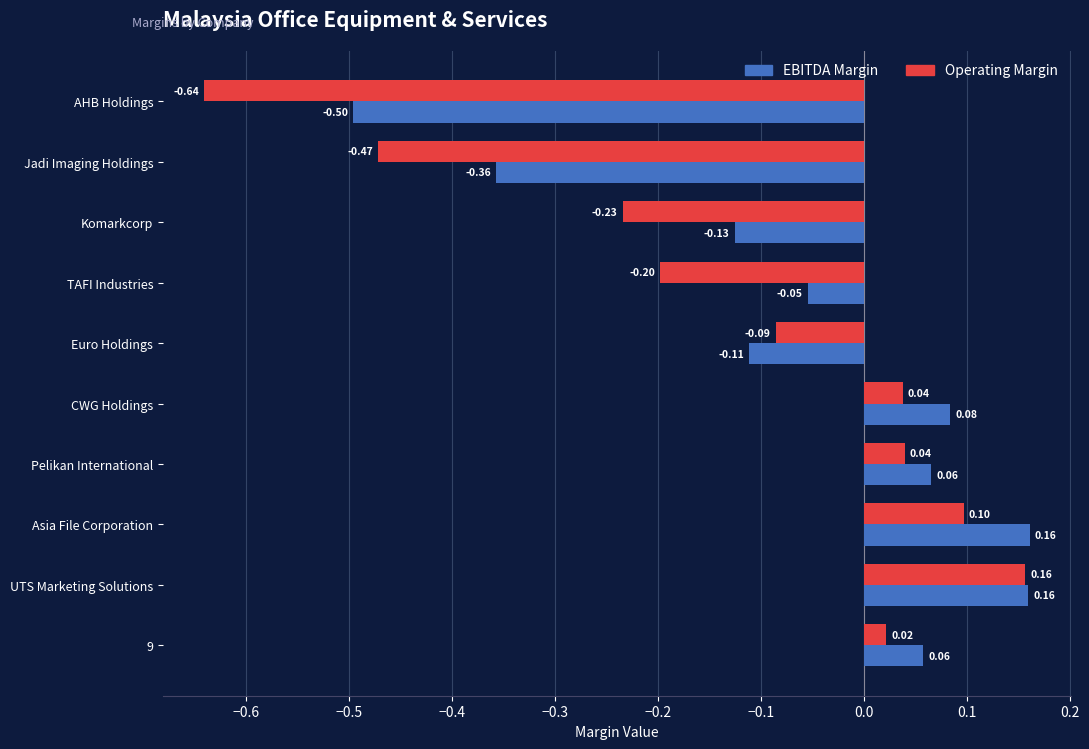

Between UTS Marketing Solutions and Pelikan International, which series saw the biggest shift?

Operating Margin